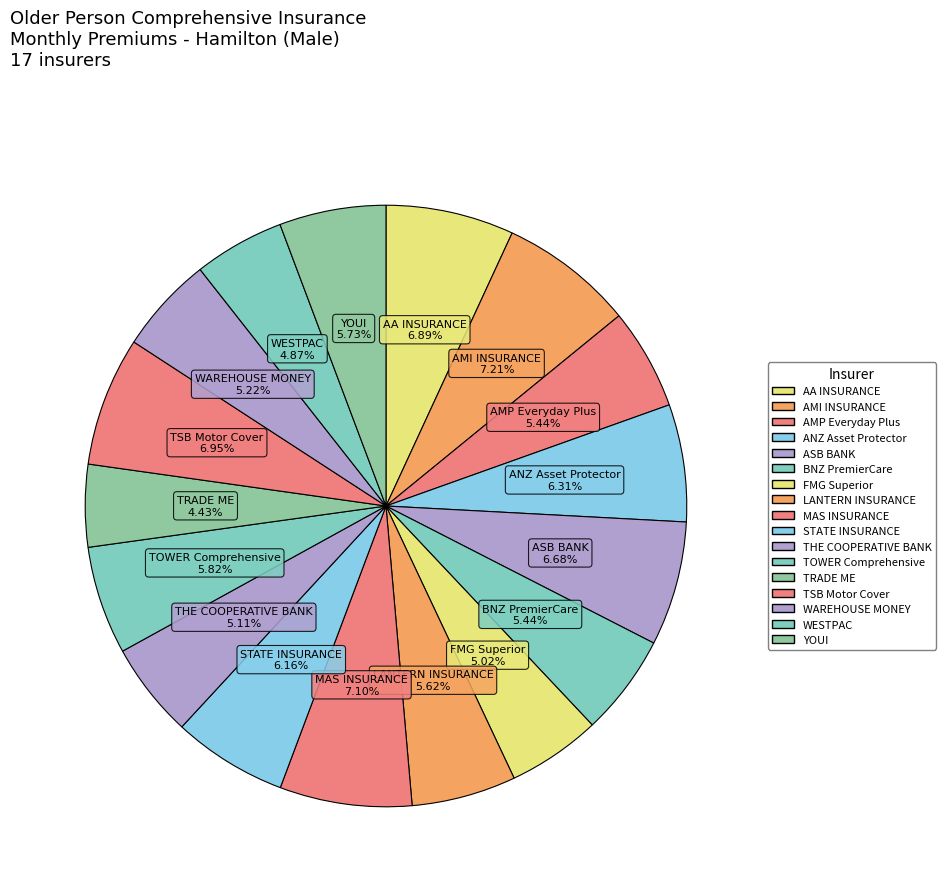

Is it true that BNZ PremierCare is 5% of the pie?

True